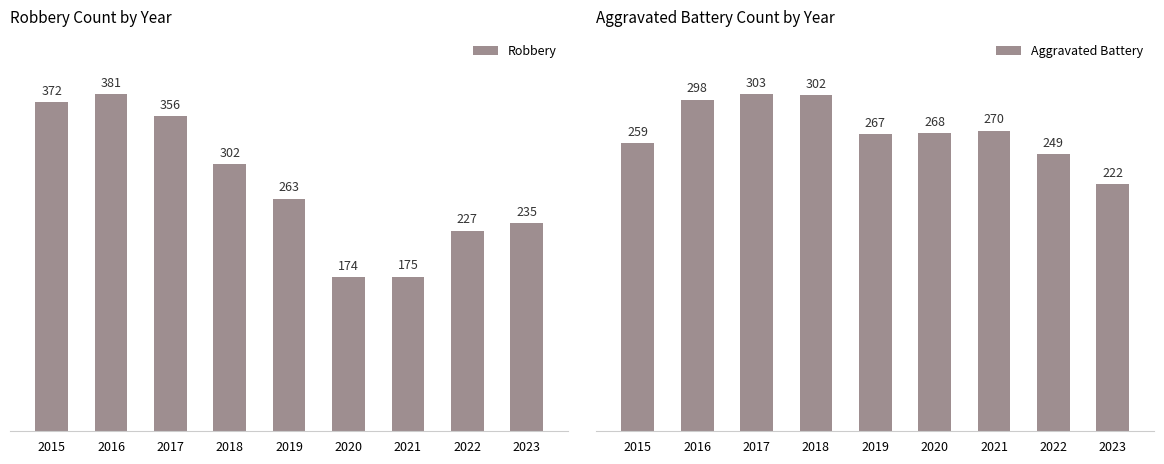

What value does the Robbery series have at 2016, to the nearest 10?

380